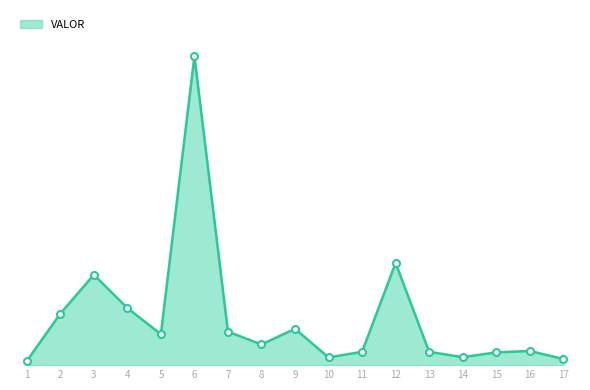

Does the chart have visible grid lines?

No